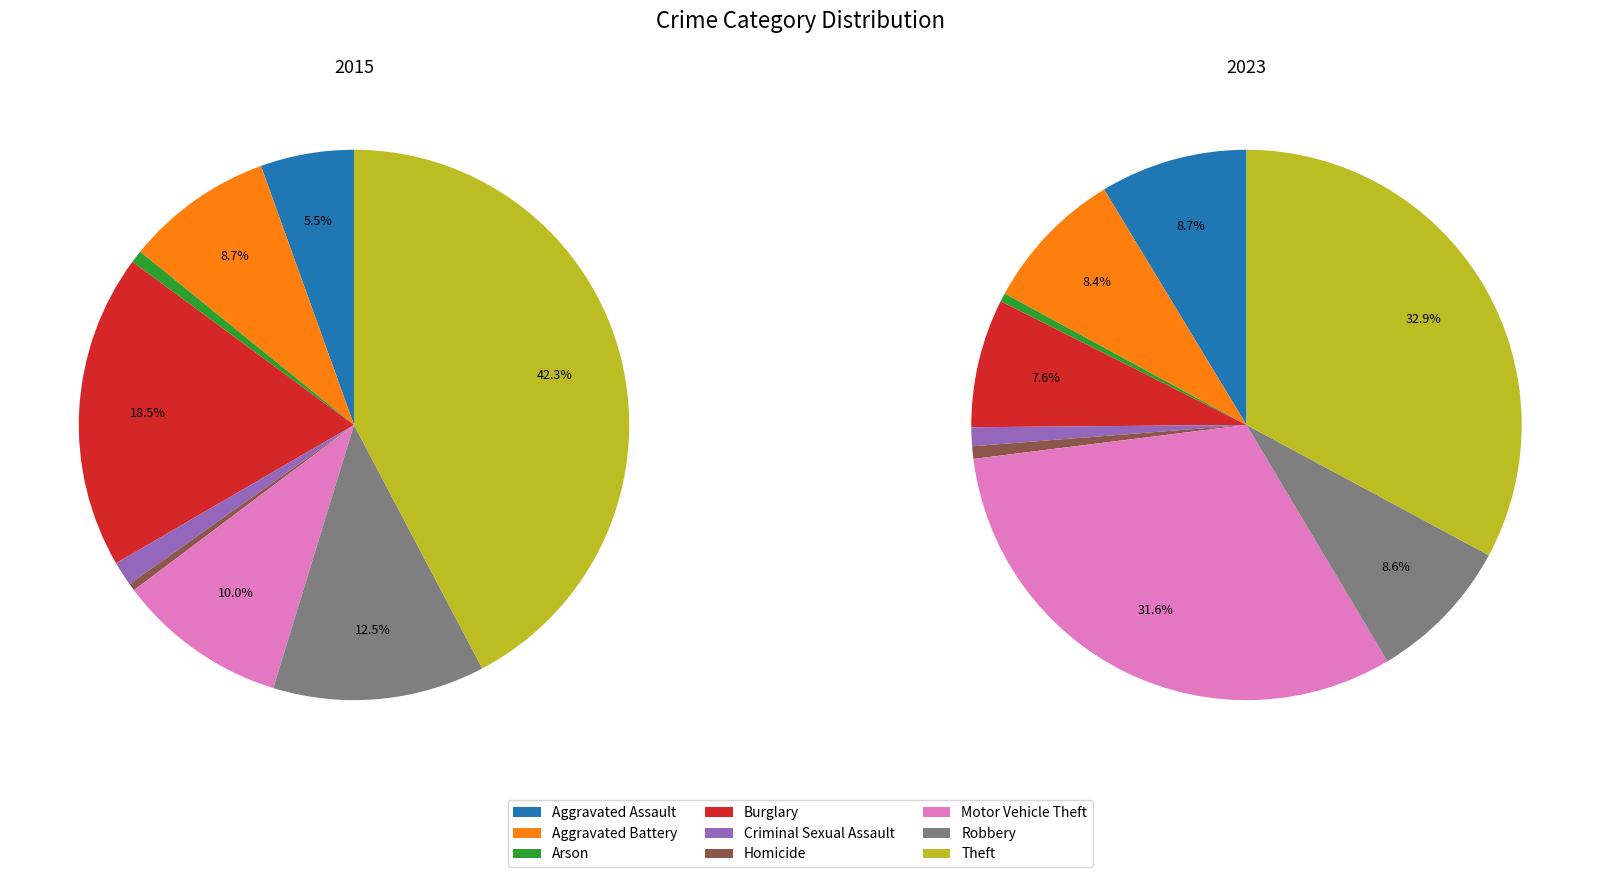

True or false: values_2023 accounts for 8% of the total.

True